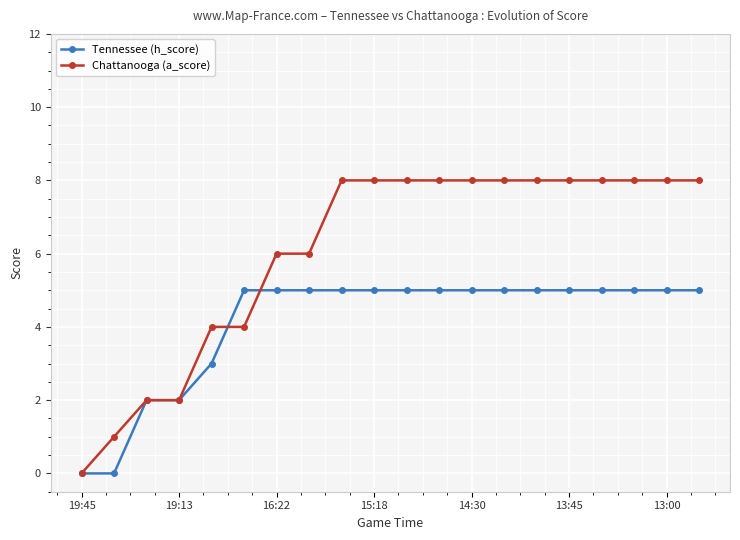

Which series has the largest range (max minus min)?

Chattanooga (a_score)